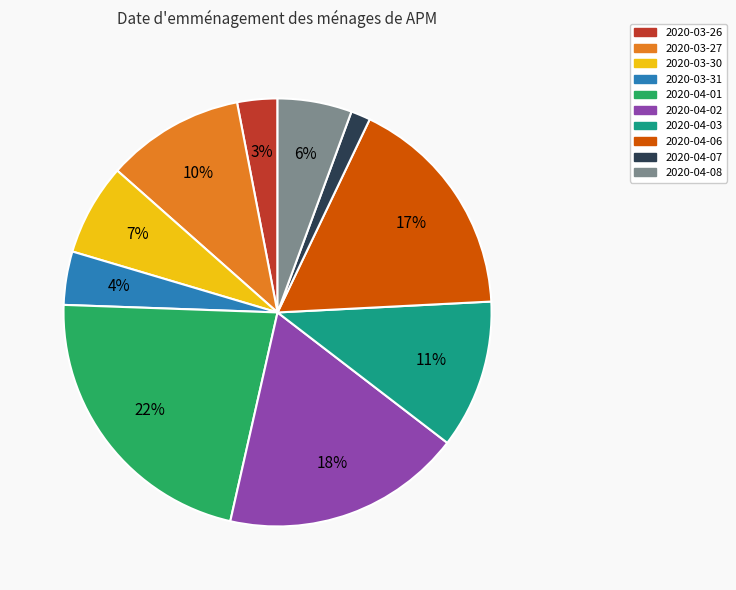

Is it true that 2020-04-03 is 11% of the pie?

True